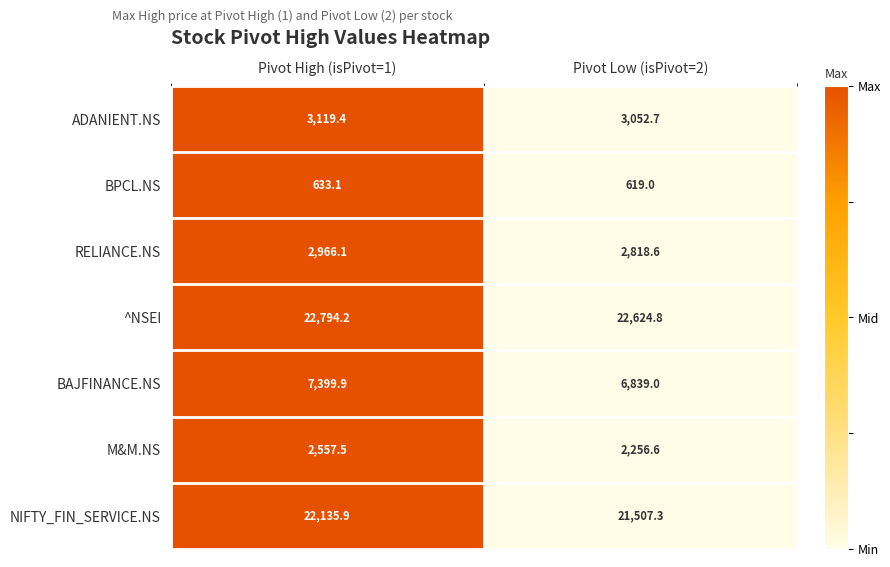

The value of NIFTY_FIN_SERVICE.NS at Pivot Low (isPivot=2) is 21507.3. True or false?

True